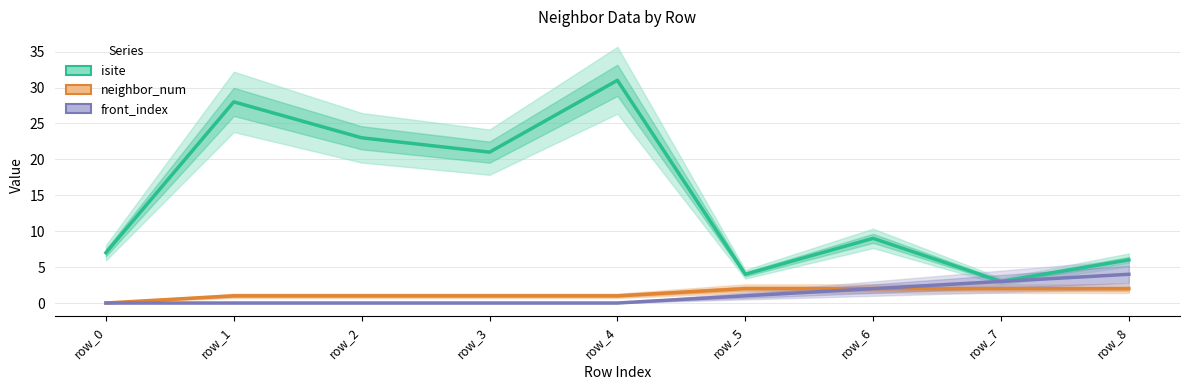

What is the sum of all front_index values?

10